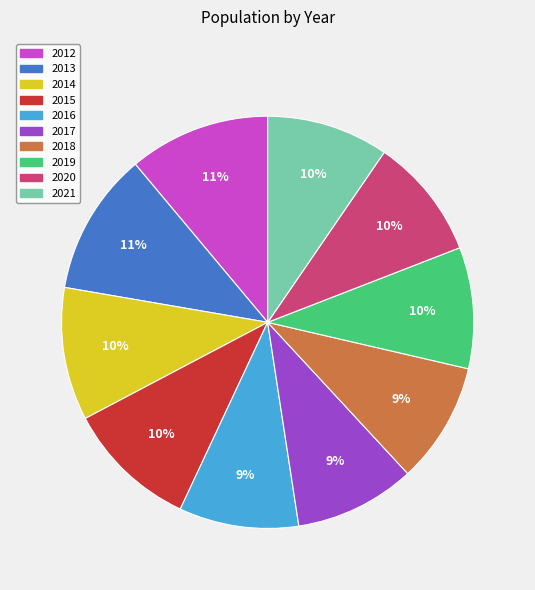

To the nearest percent, what is the average slice percentage?

10%